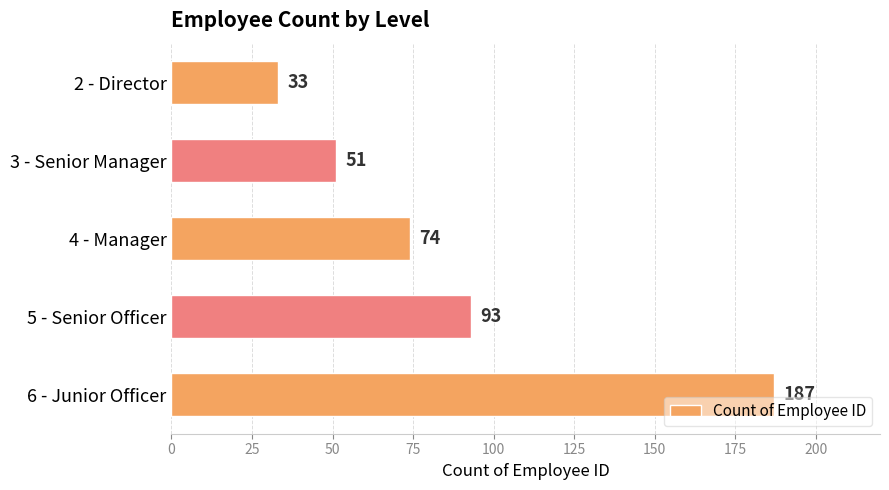

List the labels in order of value, smallest first.

2 - Director, 3 - Senior Manager, 4 - Manager, 5 - Senior Officer, 6 - Junior Officer